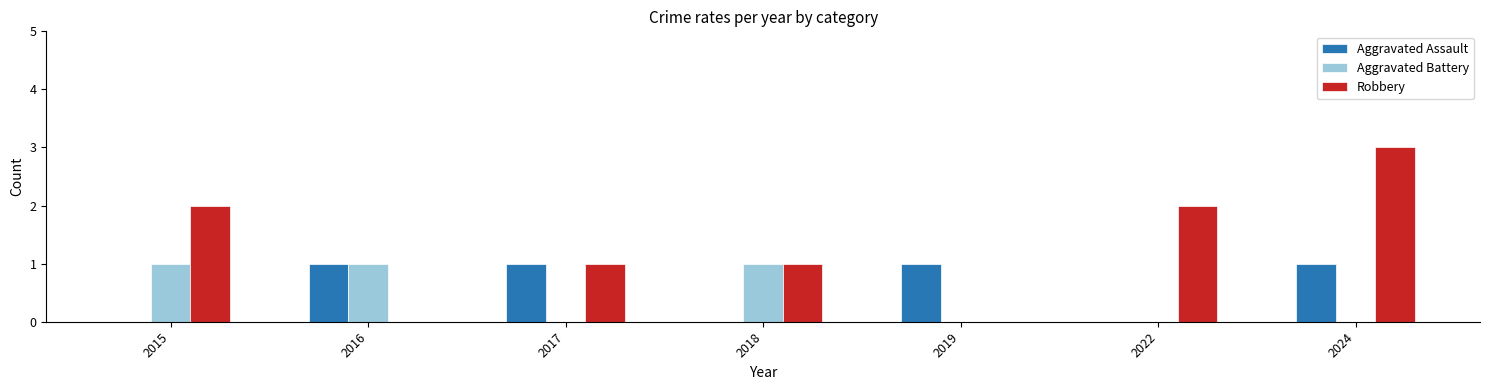

The value of Robbery at 2019 is -2. True or false?

False